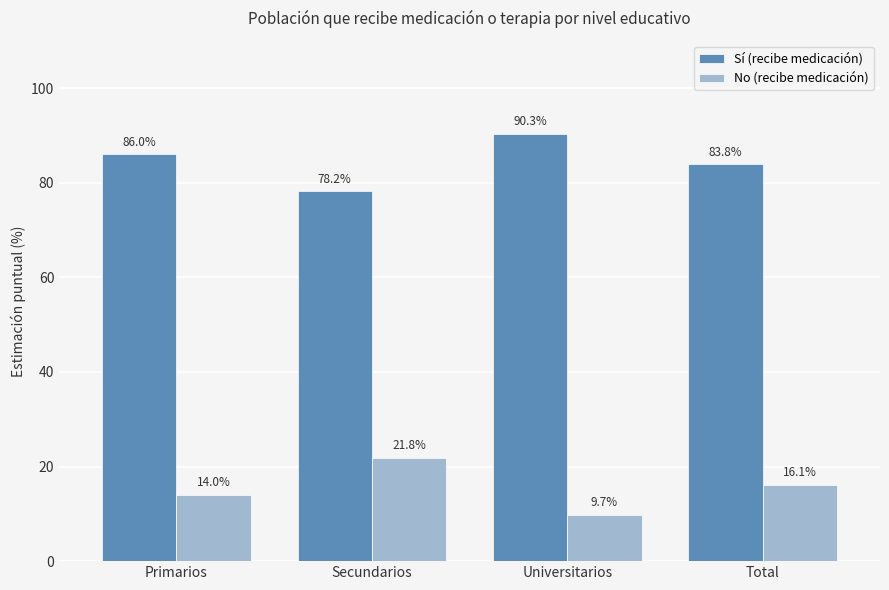

What is the spread (max minus min) of values at Total?

67.7